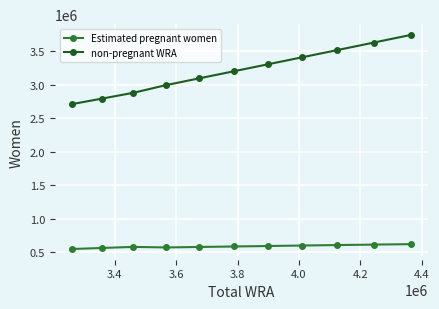

Which series has the largest range (max minus min)?

non-pregnant WRA